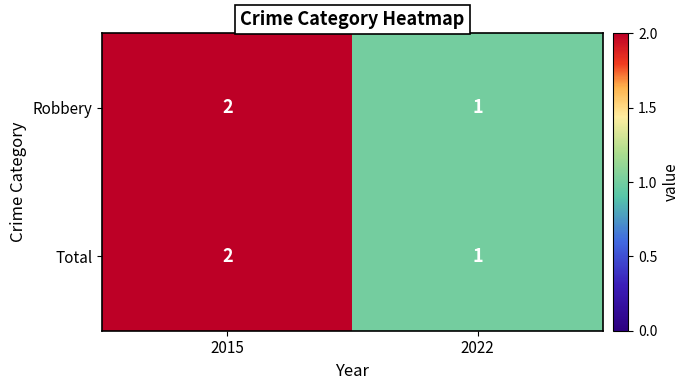

Rank the categories by Total value from lowest to highest.

2022, 2015